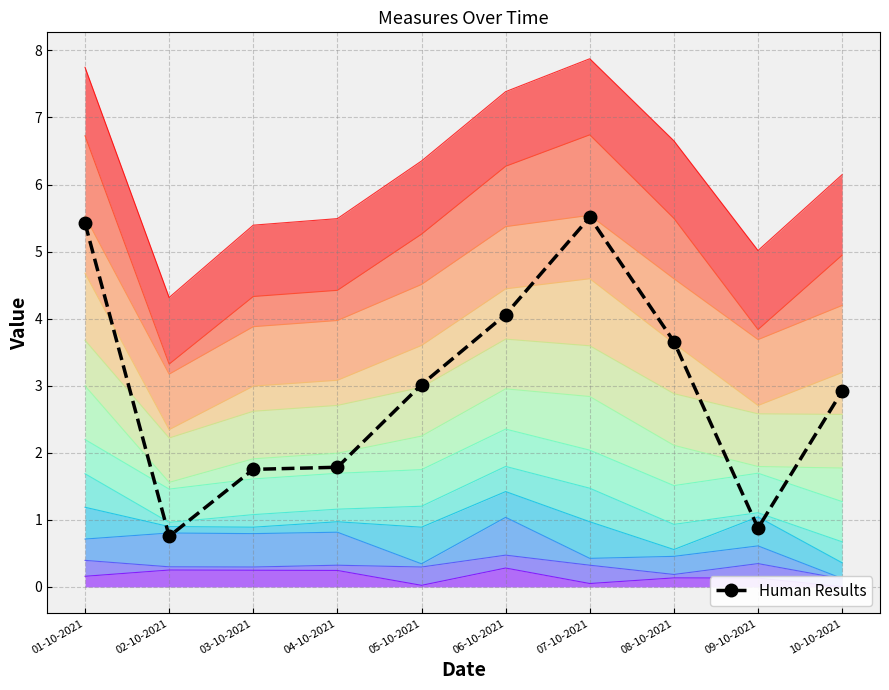

The value at 03-10-2021 is 2.6. True or false?

False